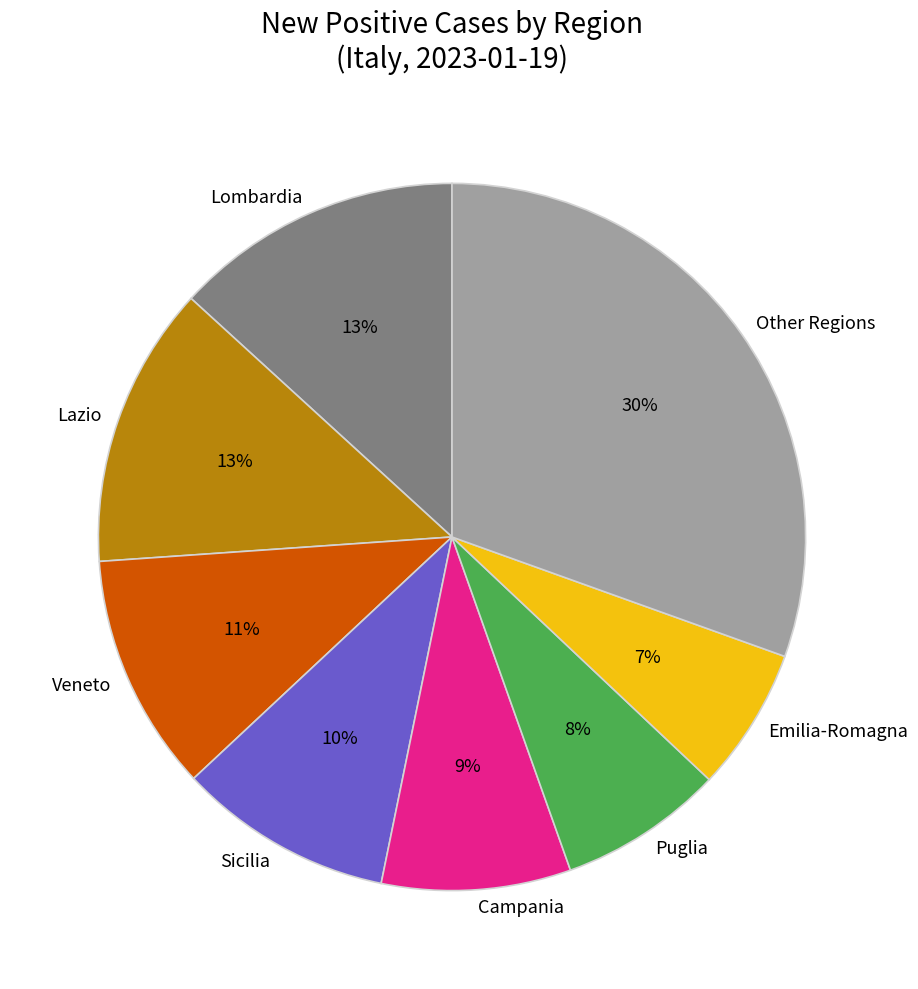

Is Puglia the majority of the pie?

No